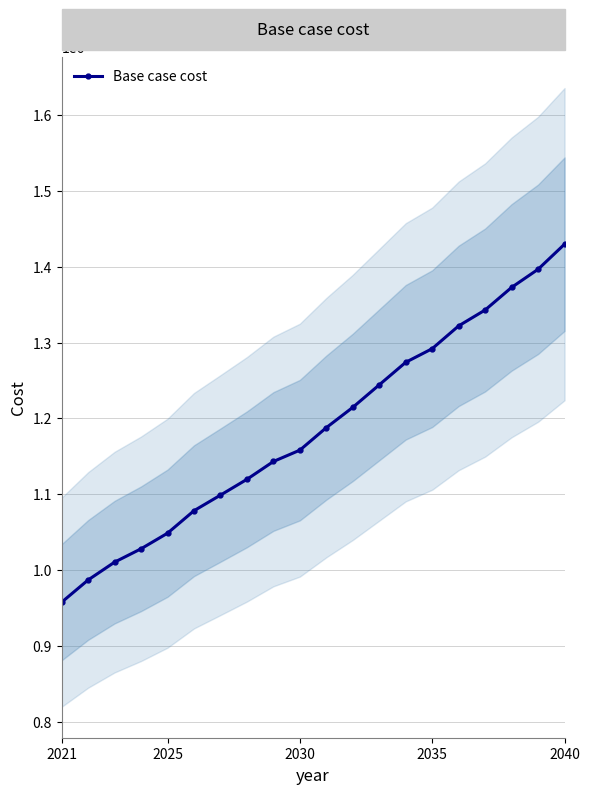

True or false: the data shows 2156197.5 at 2040.

False